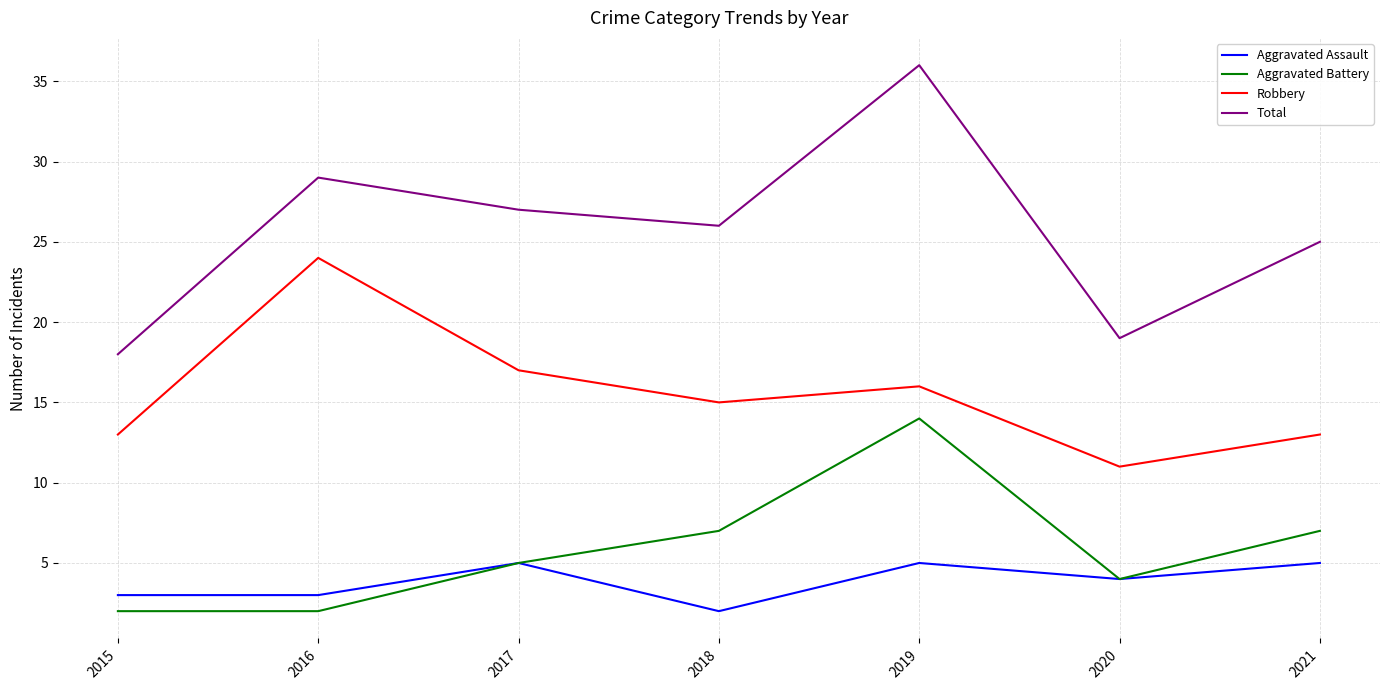

Is this an area chart (filled region under the line)?

No